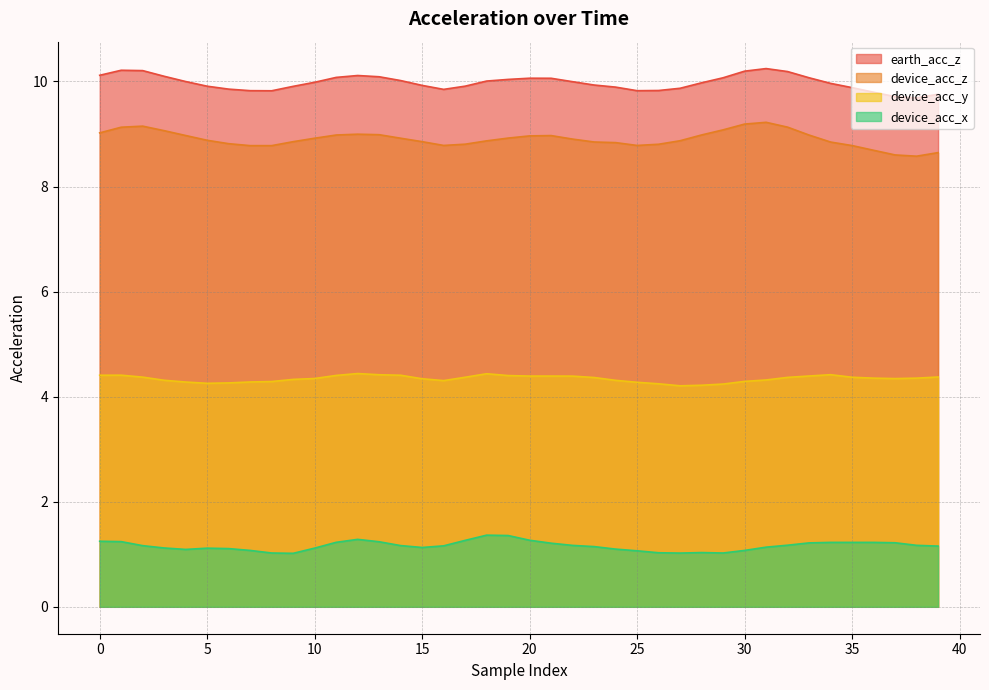

Which category has the highest value in the device_acc_z series?

31